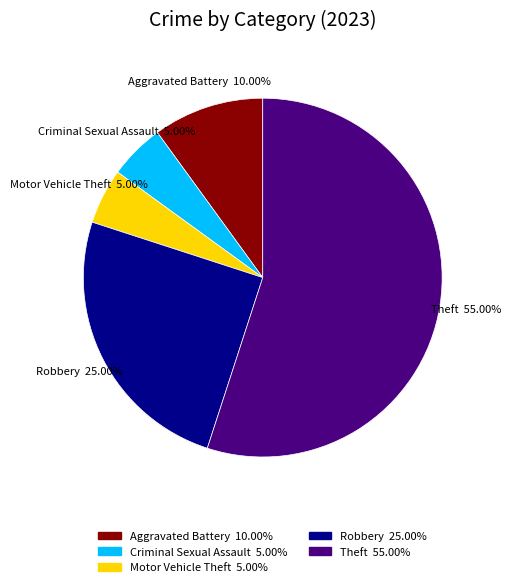

Is there any slice that represents more than half of the pie?

Yes